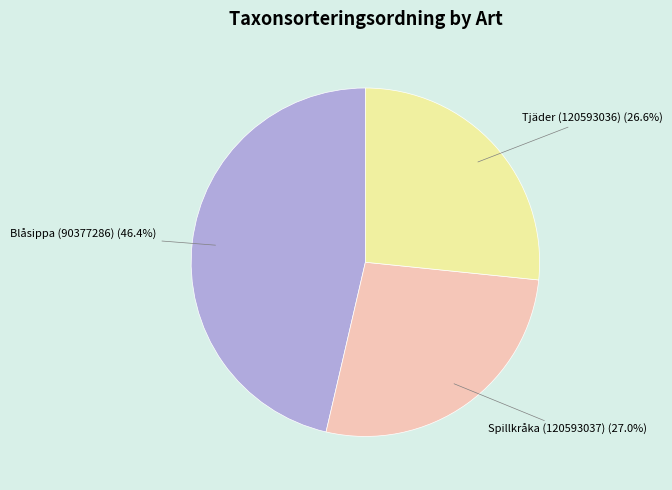

Count the number of slices in the pie.

3